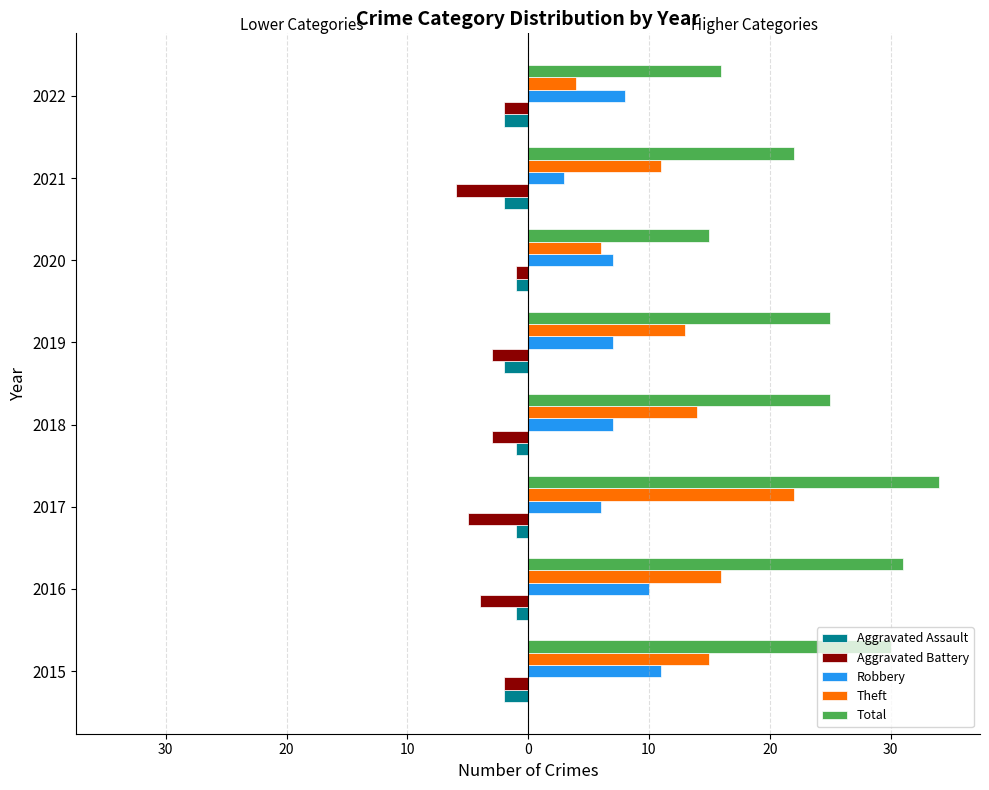

What is the minimum value shown in the chart?

-6